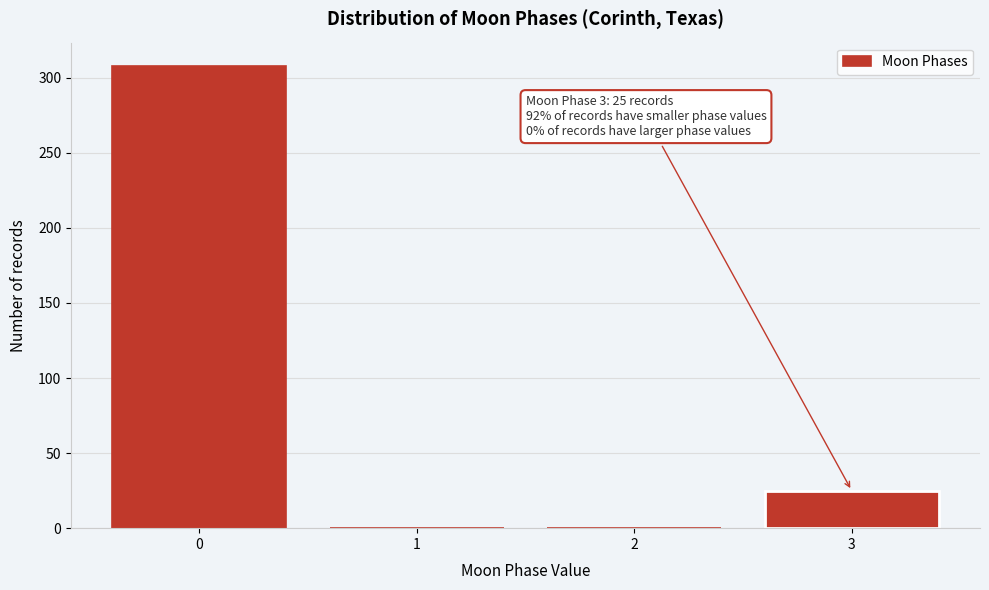

Reading right to left, what are all the values shown in this chart?

3=25	2=0	1=0	0=308